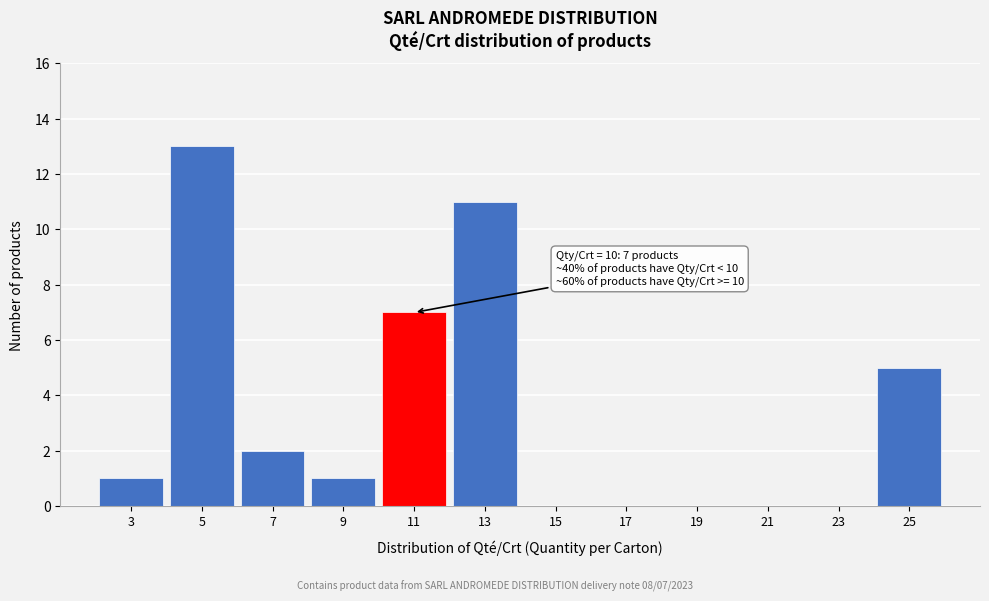

Which range on the x-axis has the tallest bar?

4 to 6